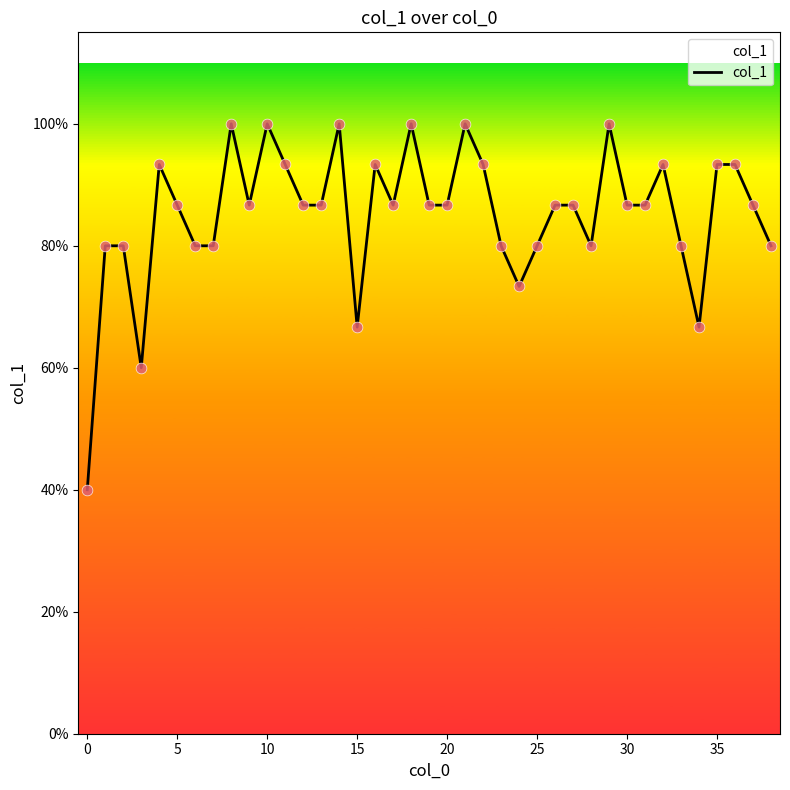

Does the chart have visible grid lines?

No